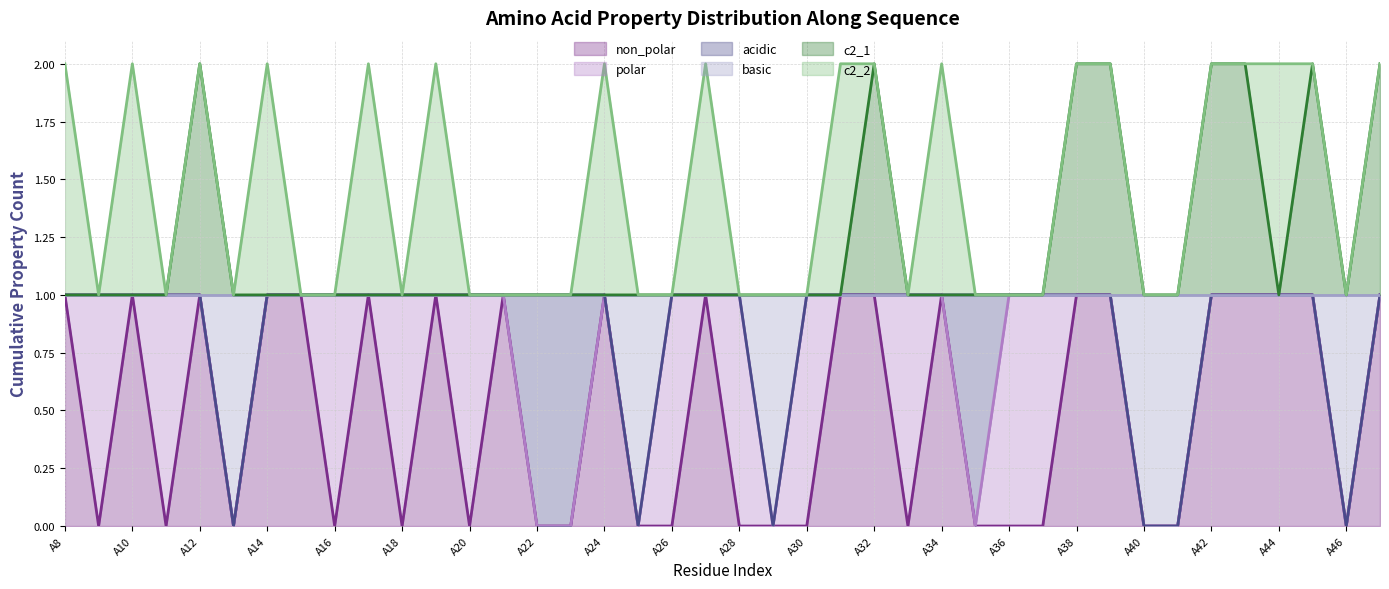

Does the chart display data point markers on the line(s)?

No